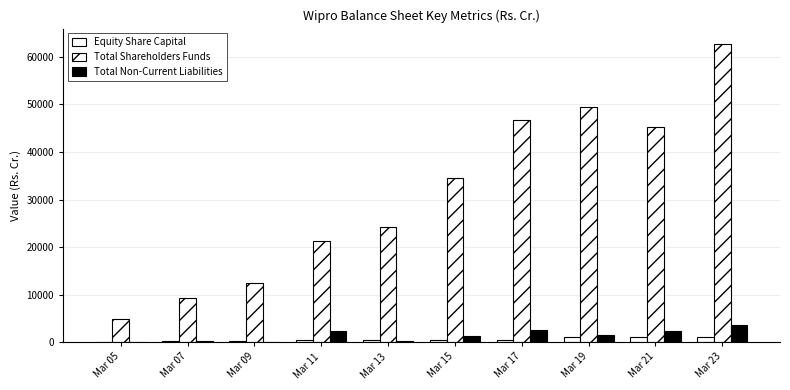

At which label is Equity Share Capital closest to 673?

Mar 15